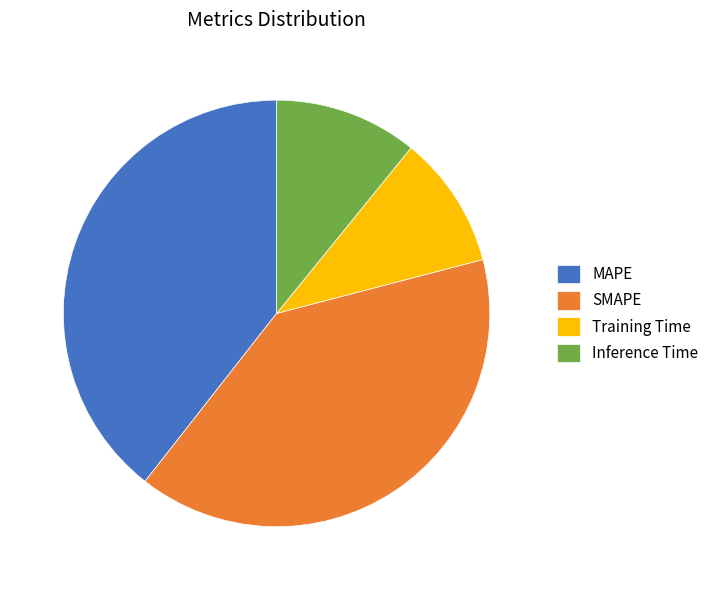

Which slice is the smallest?

Training Time